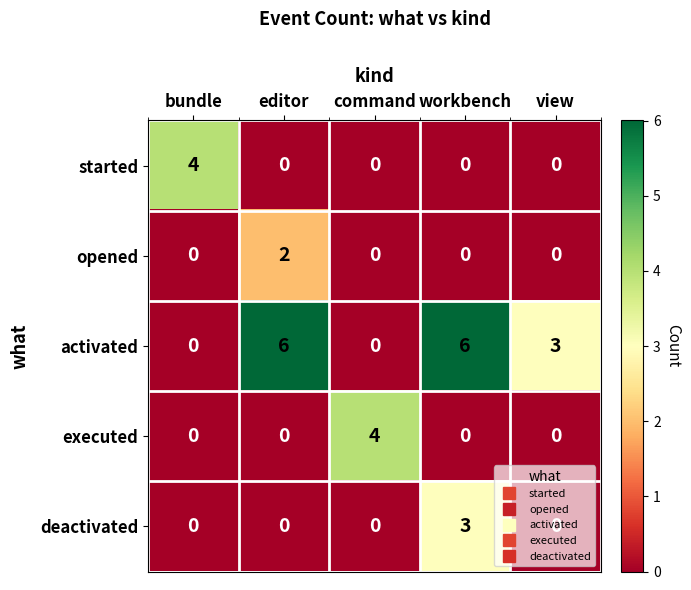

Is it true that executed equals 0 at editor?

True